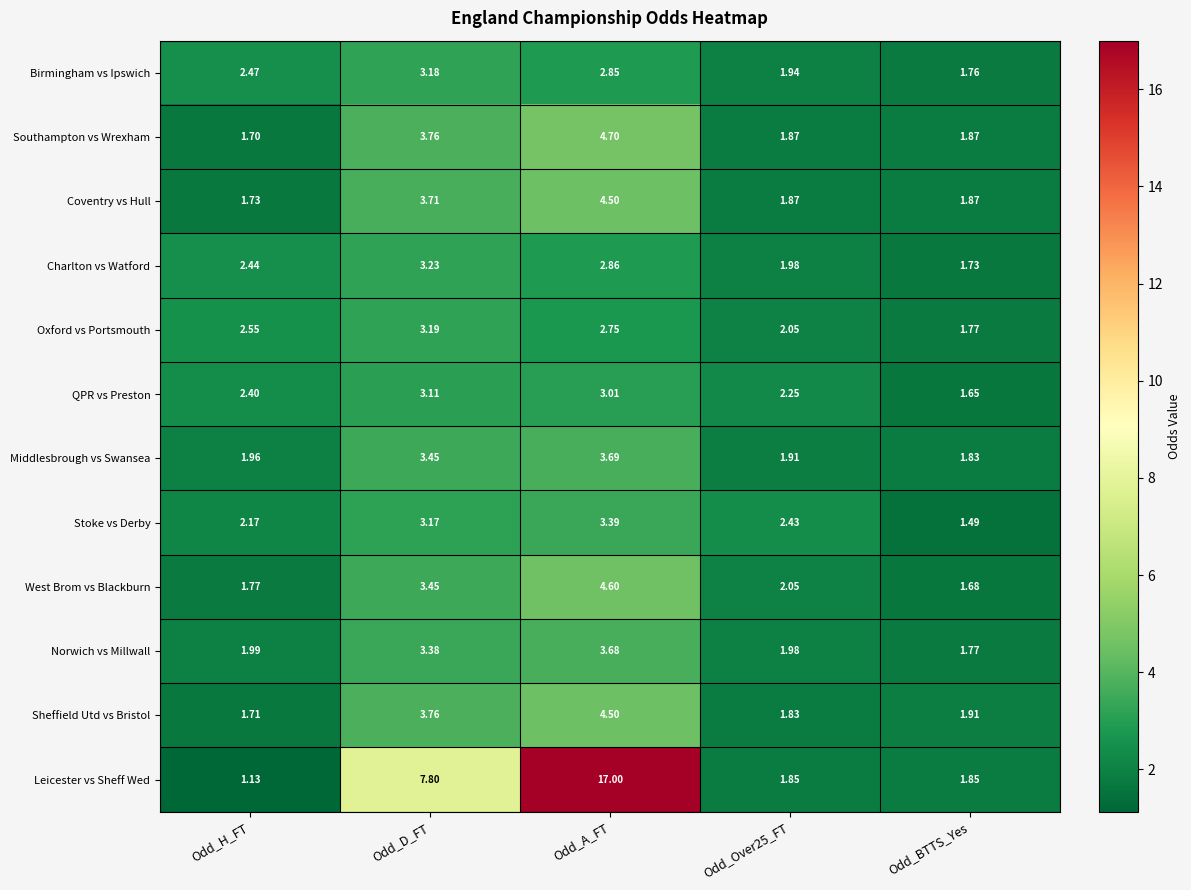

Is the value of QPR vs Preston at Odd_D_FT greater than the value of Coventry vs Hull at Odd_H_FT?

Yes